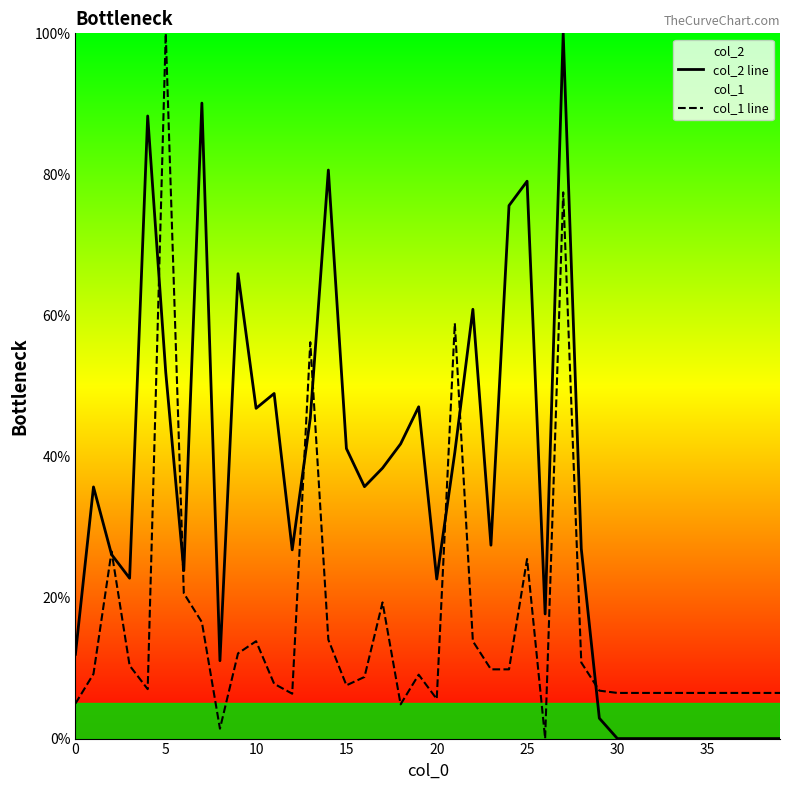

Between 31 and 21, which is larger?

21